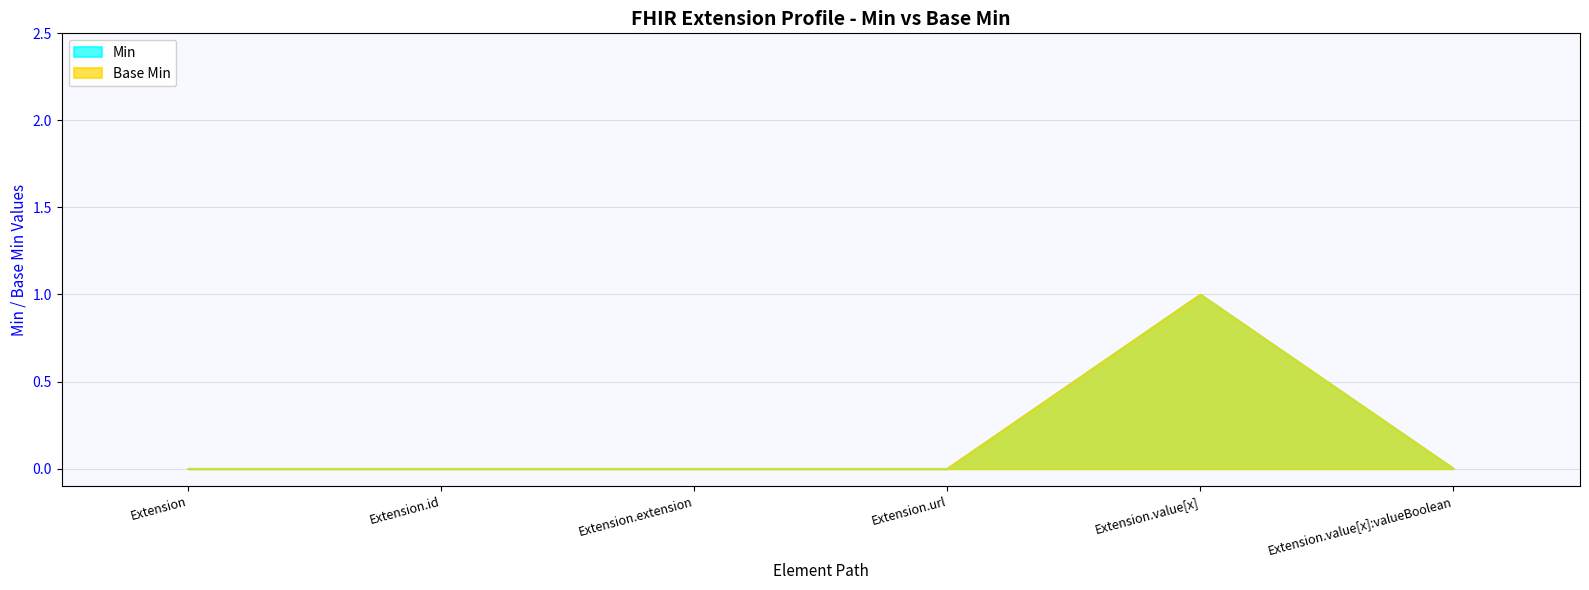

At which category does Base Min reach its first local peak?

Extension.value[x]